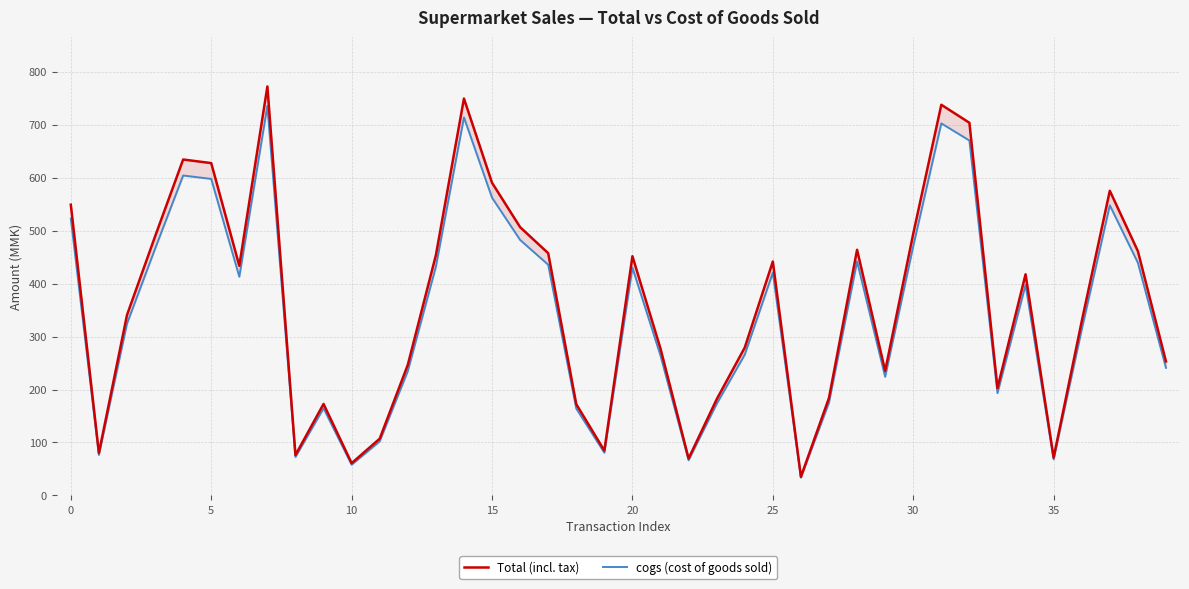

True or false: Total (incl. tax) has a value of 142.0 at 28.

False